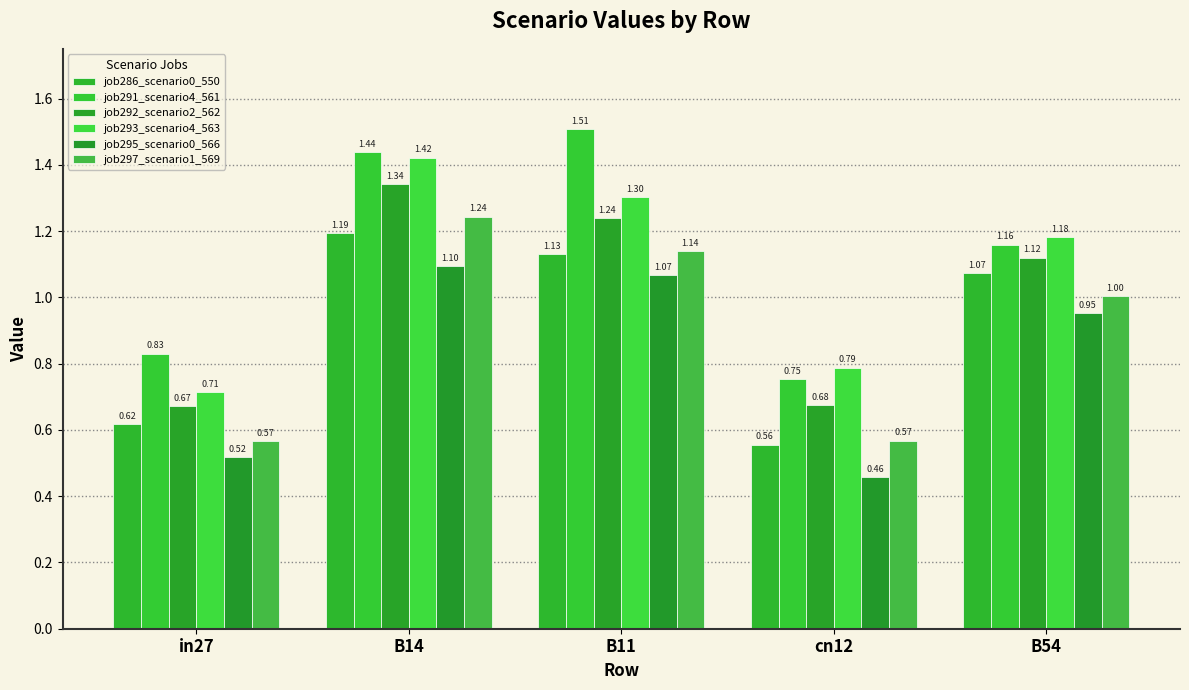

What is the difference between the second highest and second lowest values in the job293_scenario4_563 series?

0.5